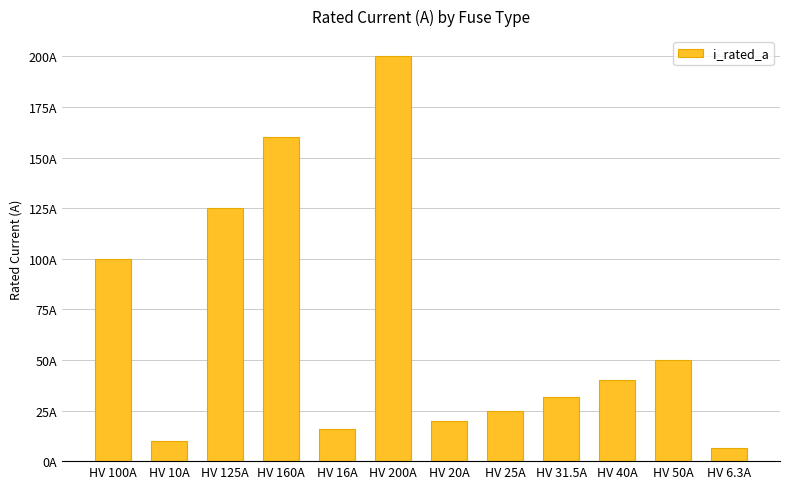

The value at HV 100A is 100.0. True or false?

True